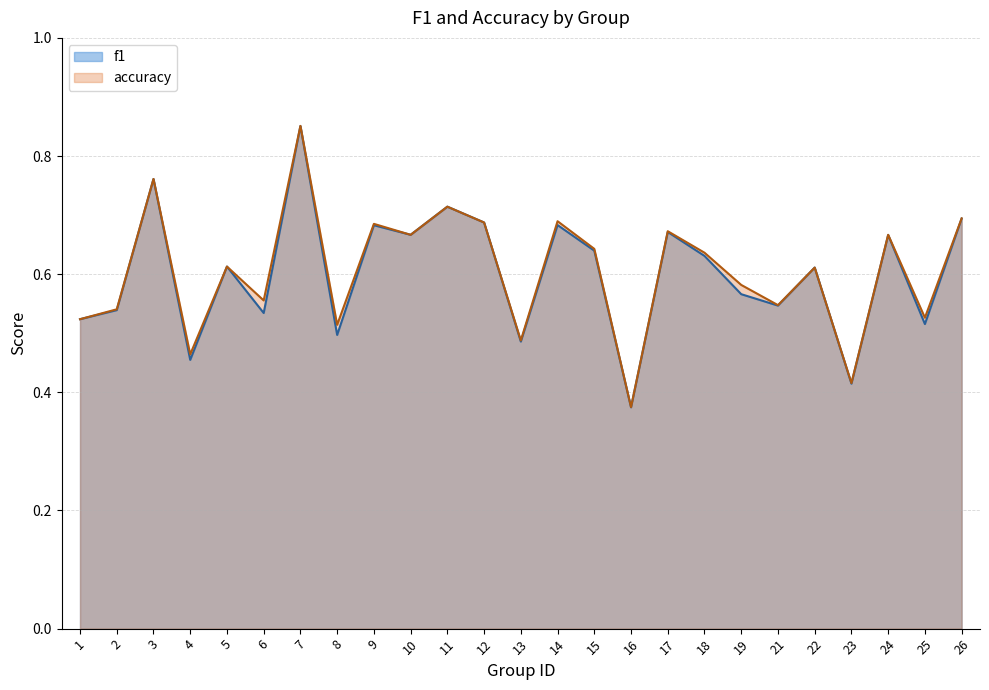

At which category is the sum across all series the highest?

7